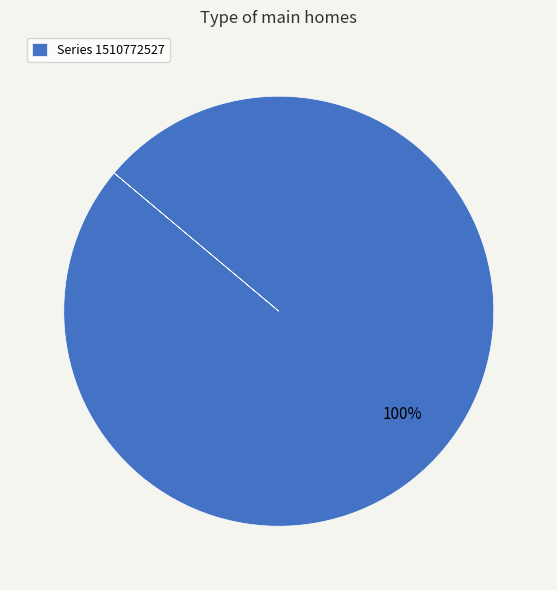

Is it true that Series 1510772527 is 100% of the pie?

True